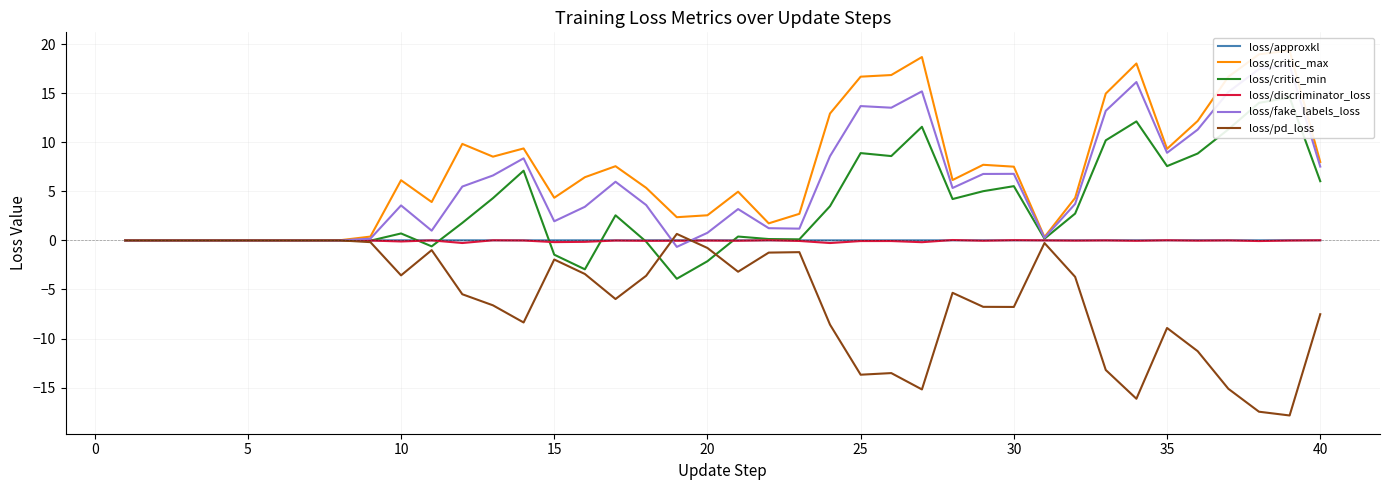

True or false: loss/critic_min has more than 2 interior local peaks.

True